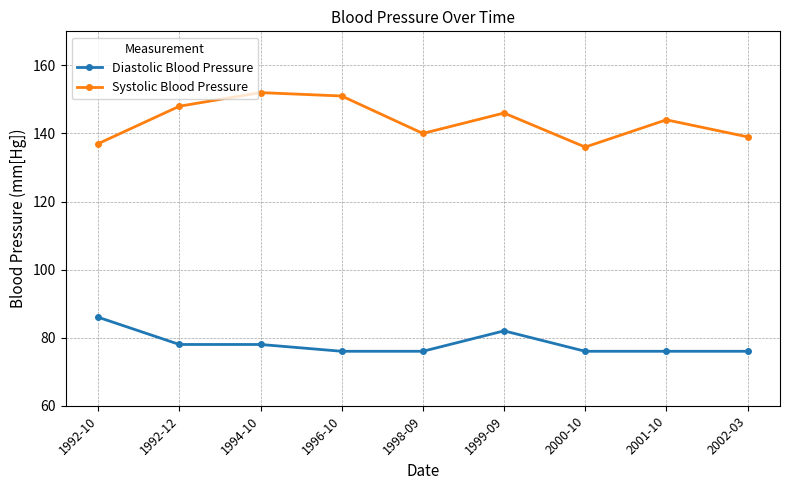

At how many categories does at least one series exceed 99?

9